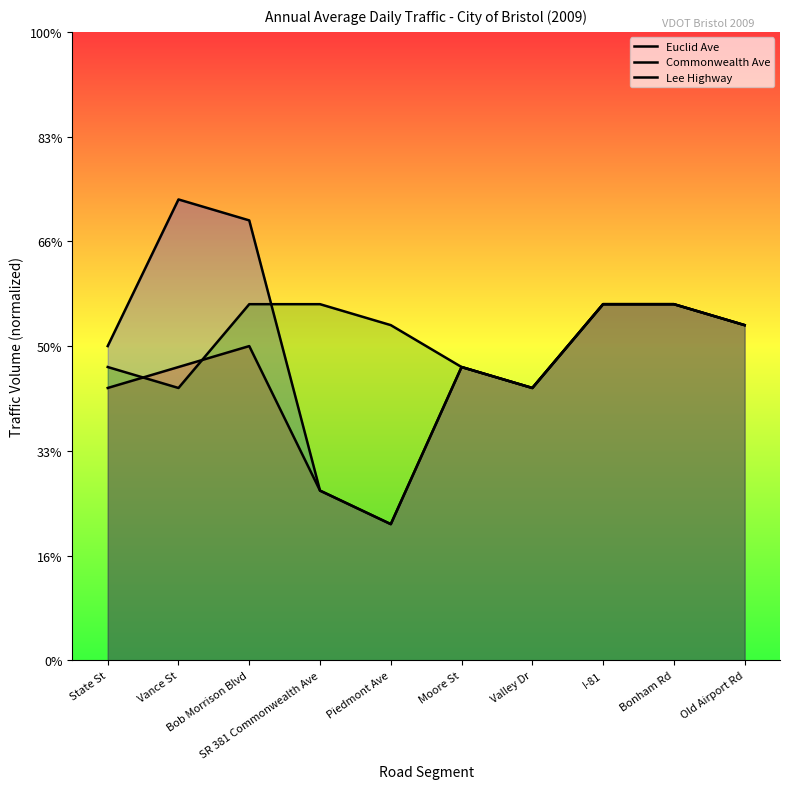

Count the number of data series in this chart.

3